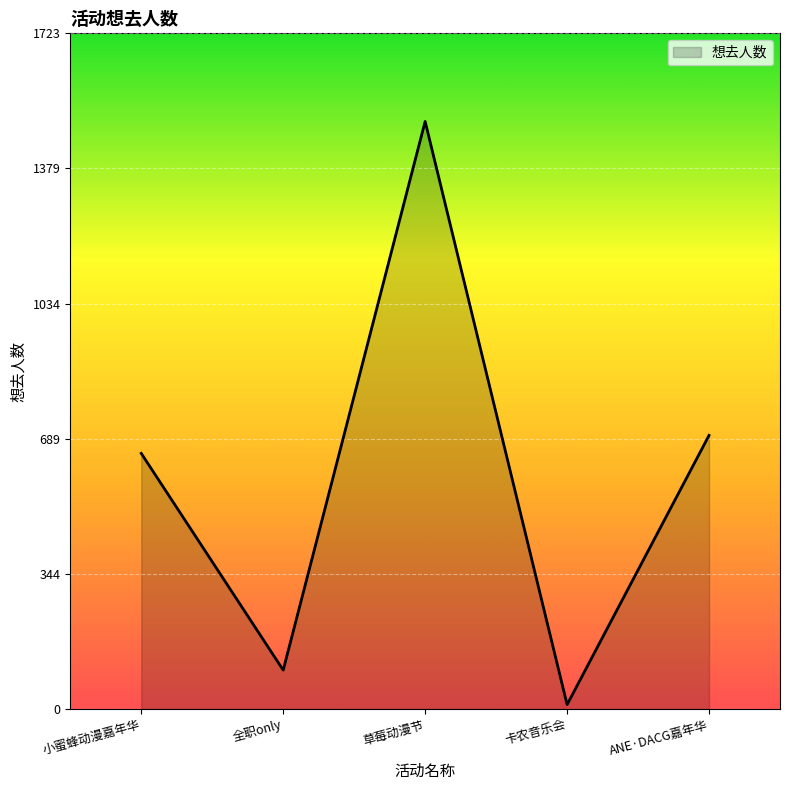

Reading left to right, list all the values displayed in this chart.

652	99	1499	11	698